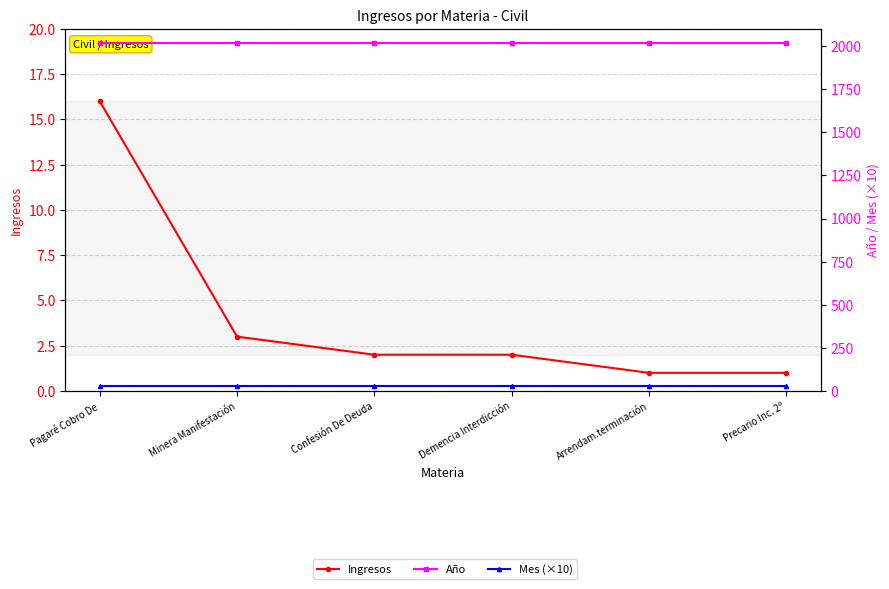

What is the difference between the Ingresos values at Minera Manifestación and Arrendam.terminación?

2